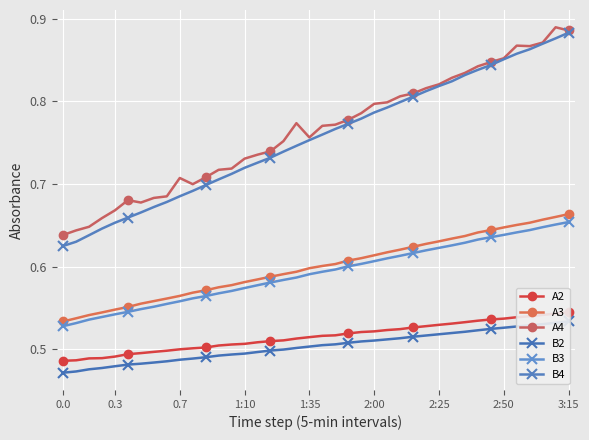

What is the sum of all A4 values?

30.6